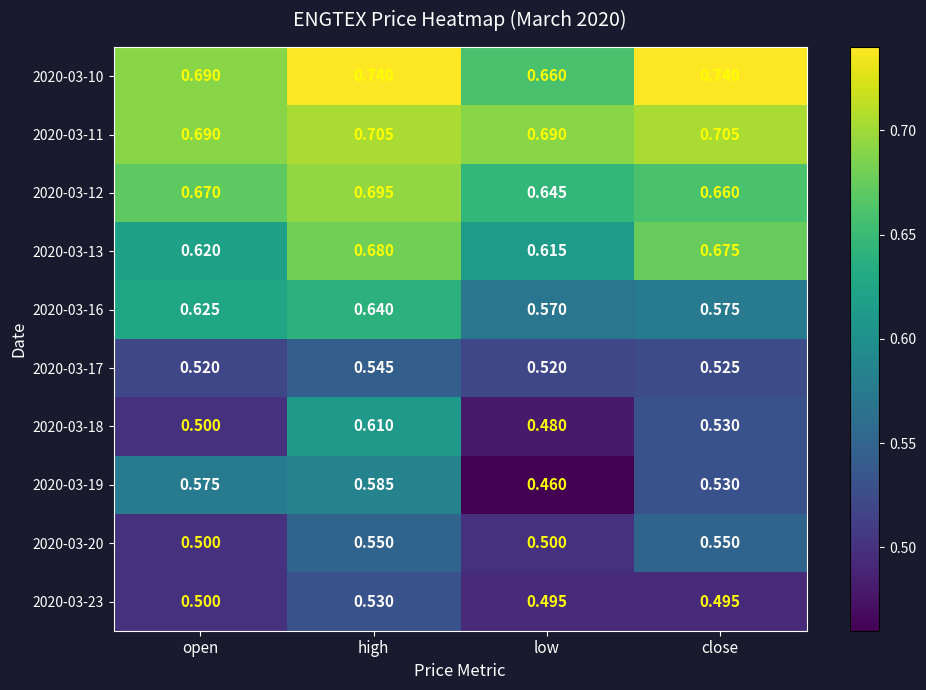

Rank the categories by 2020-03-19 value from lowest to highest.

low, close, open, high